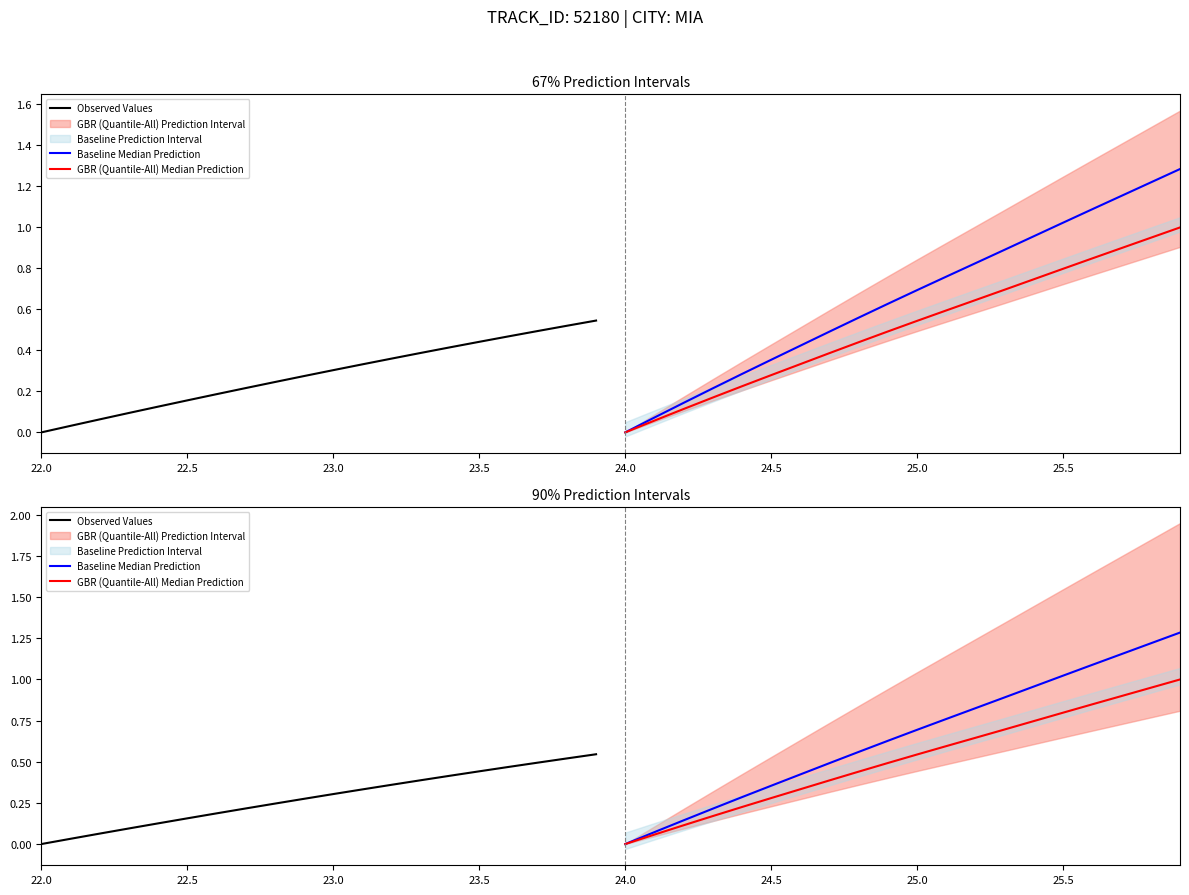

What is the value of the Baseline Median Prediction point at the 9th from the left?

0.6